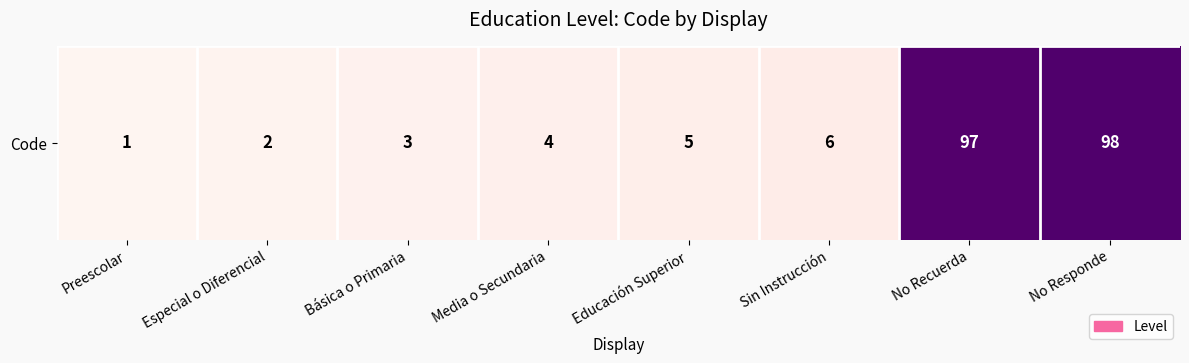

What is the sum of the values at Preescolar and Sin Instrucción?

7